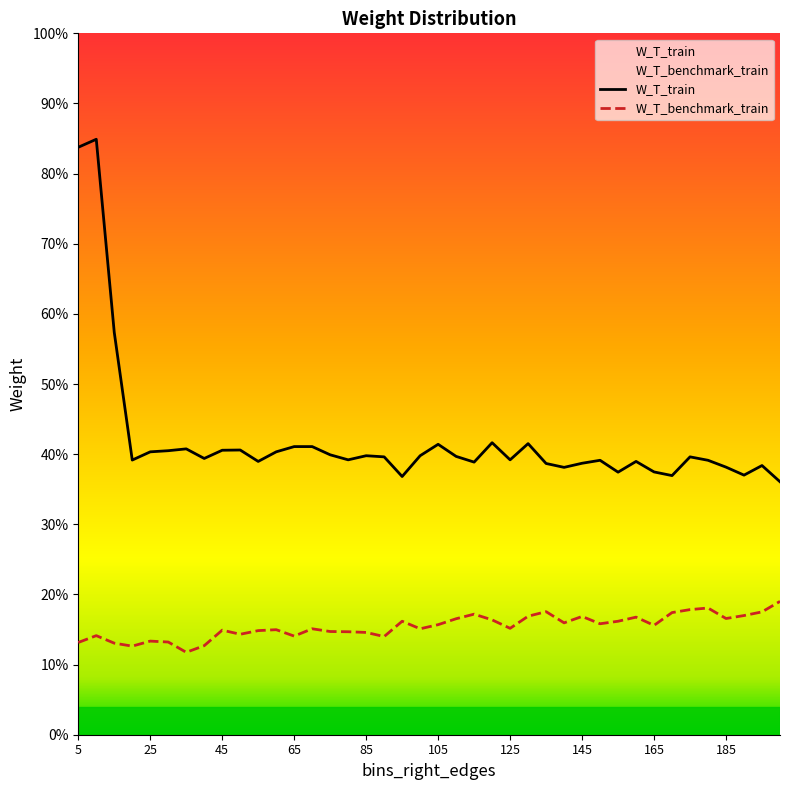

True or false: W_T_benchmark_train and W_T_train cross at least once.

False